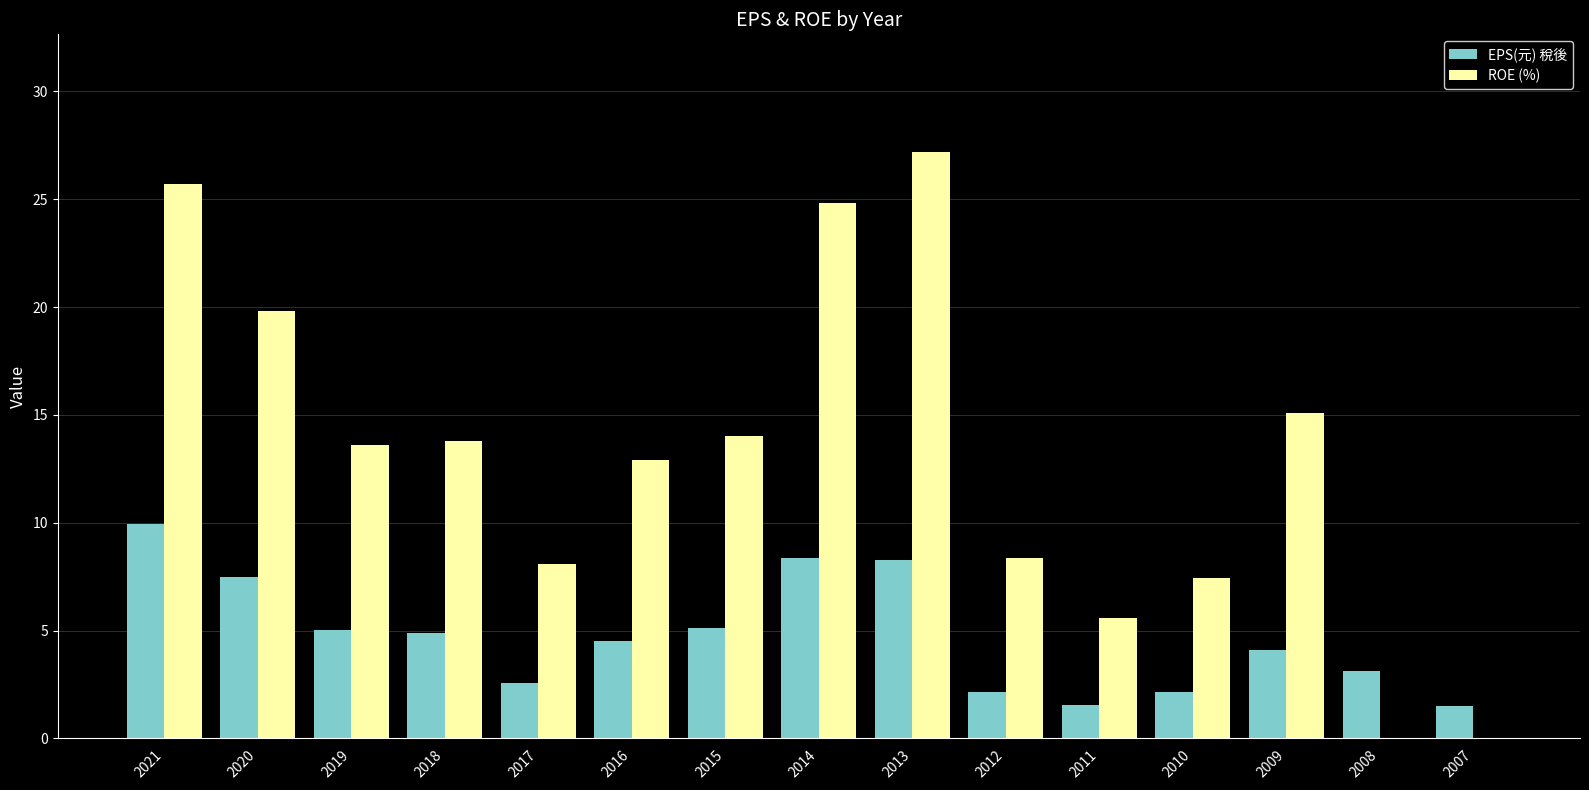

Which series changed the most between 2010 and 2008?

ROE (%)